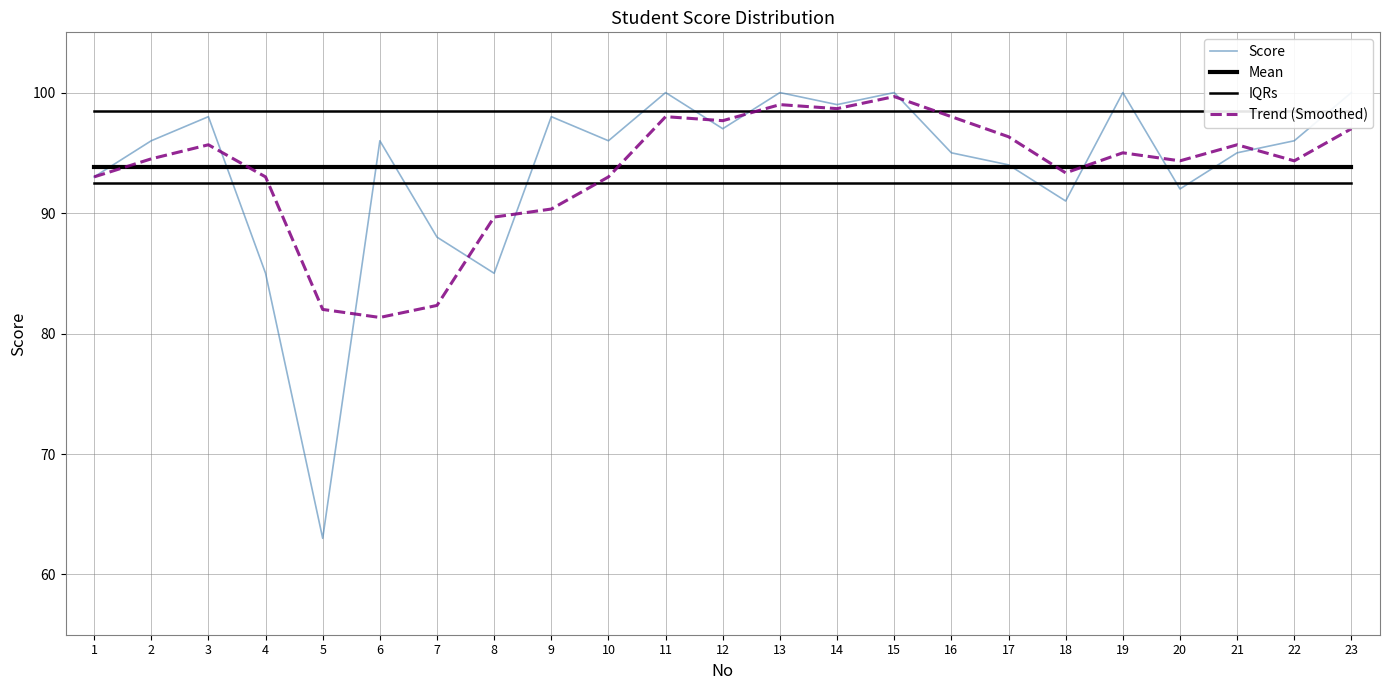

Is it true that Score equals 133.2 at 7?

False